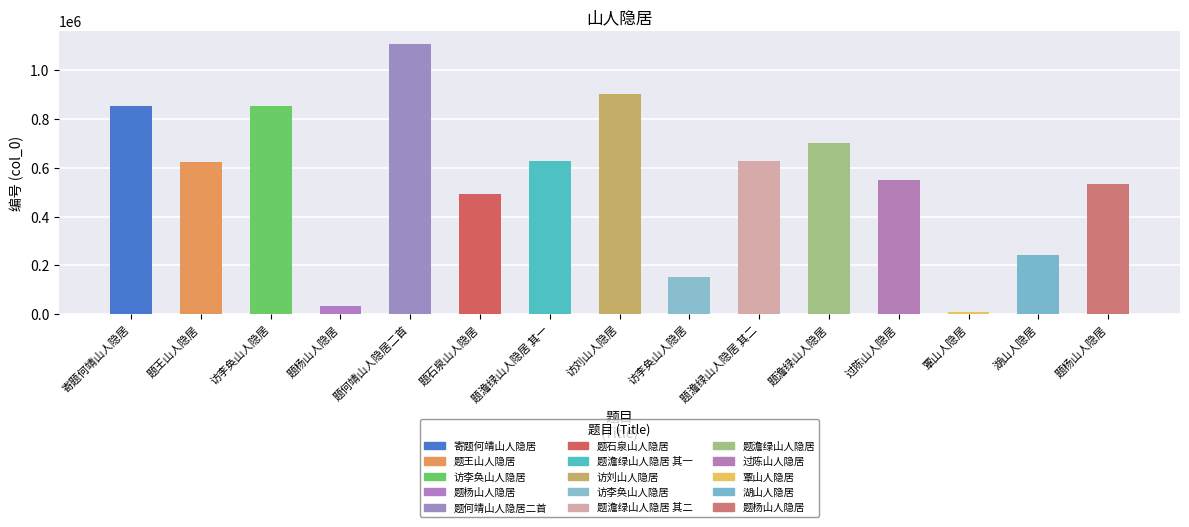

How many series are shown in this chart?

1